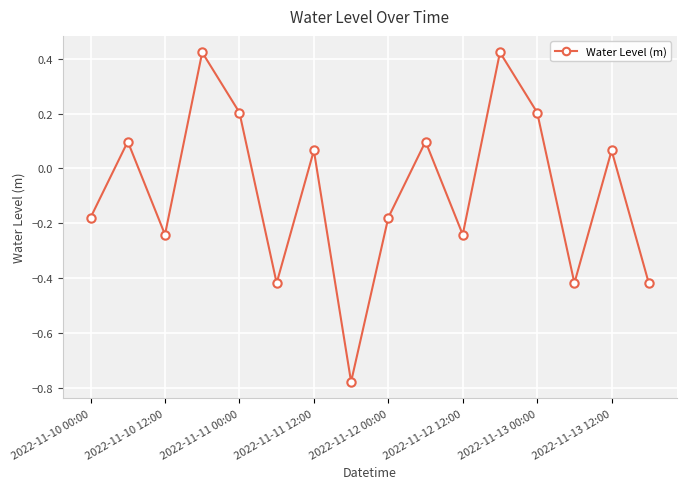

How many categories are shown in the chart?

16